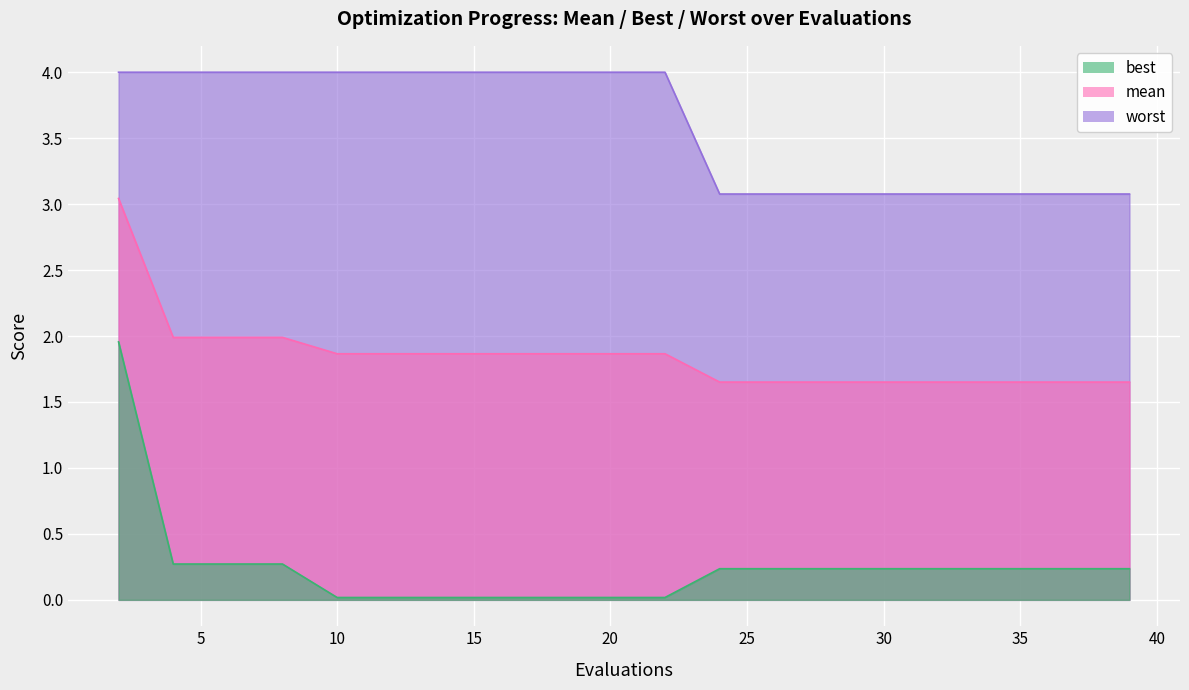

Read the best value at 4.

0.3